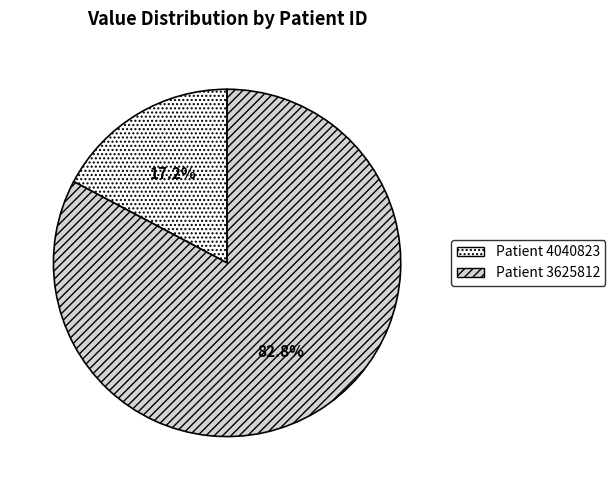

How many segments does this pie chart have?

2